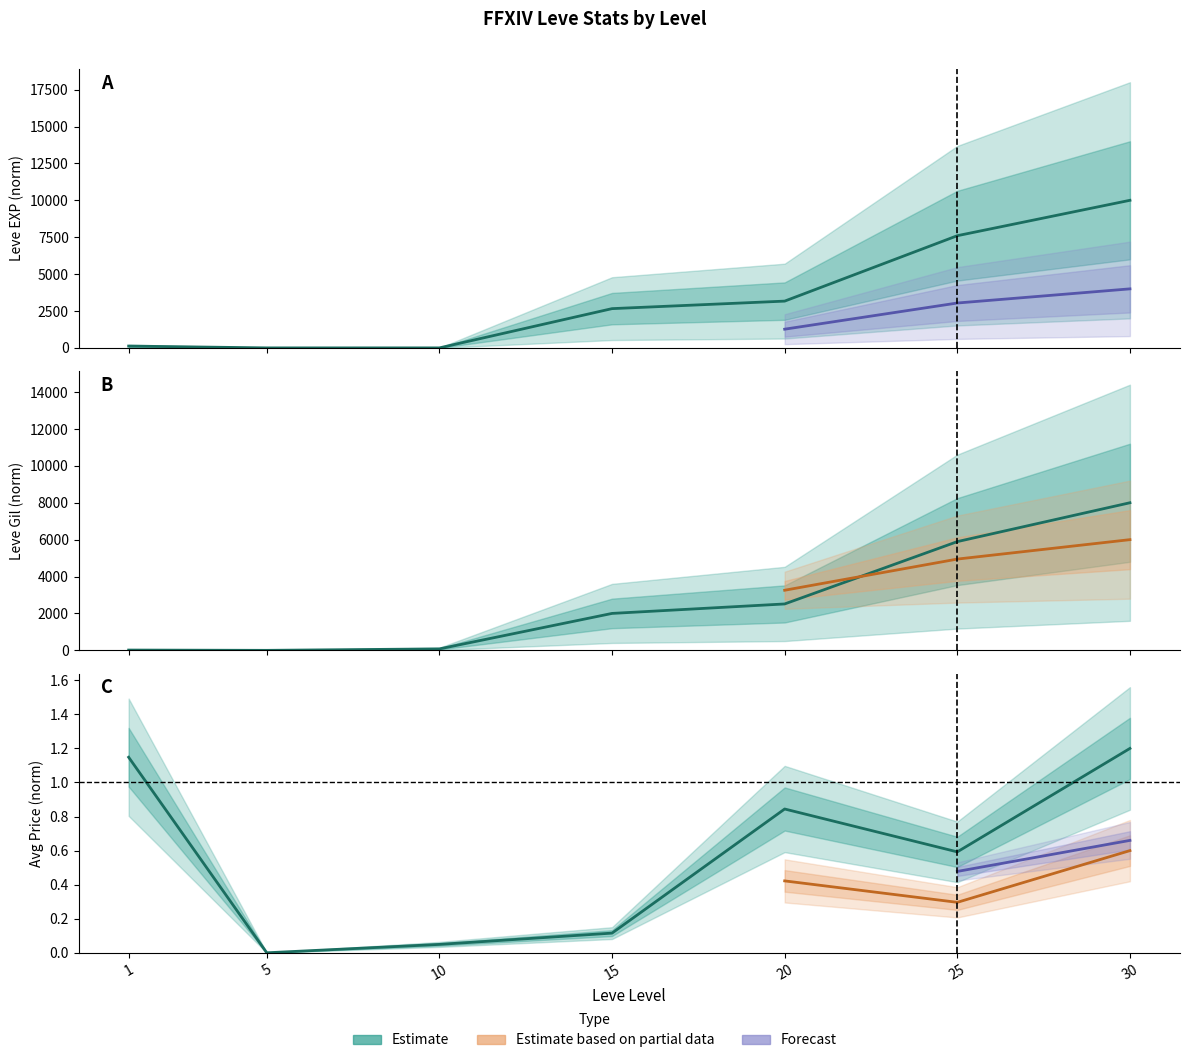

What value does the Leve EXP series have at 25?

7601.6